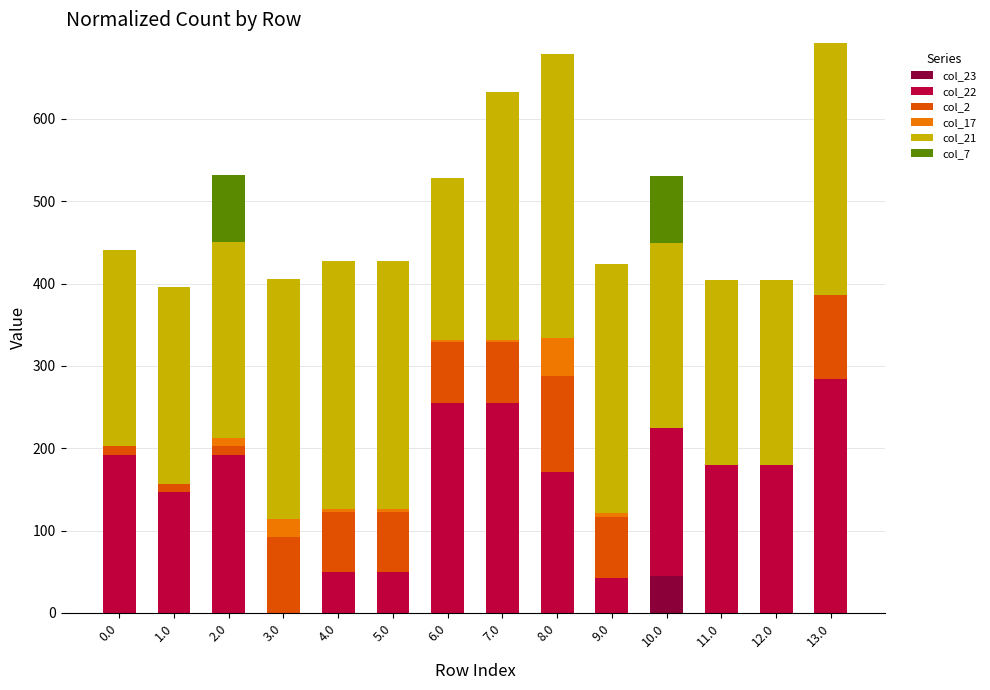

What is the label of the 10th bar from the left?

9.0